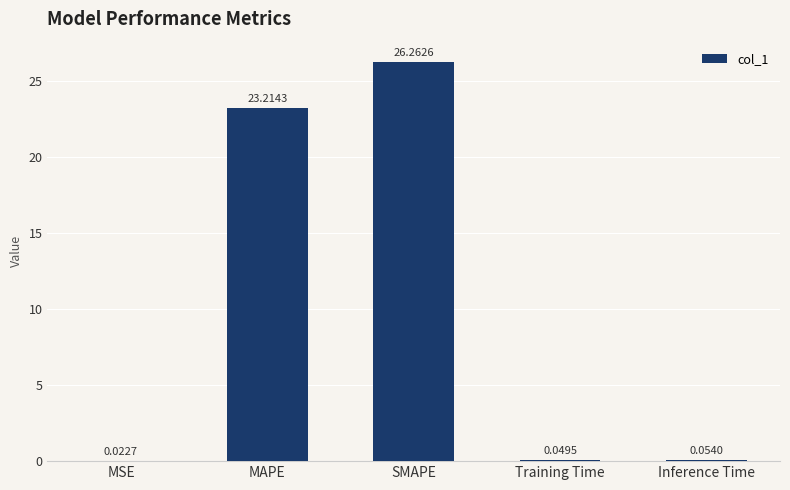

What value does the data have at MAPE?

23.2